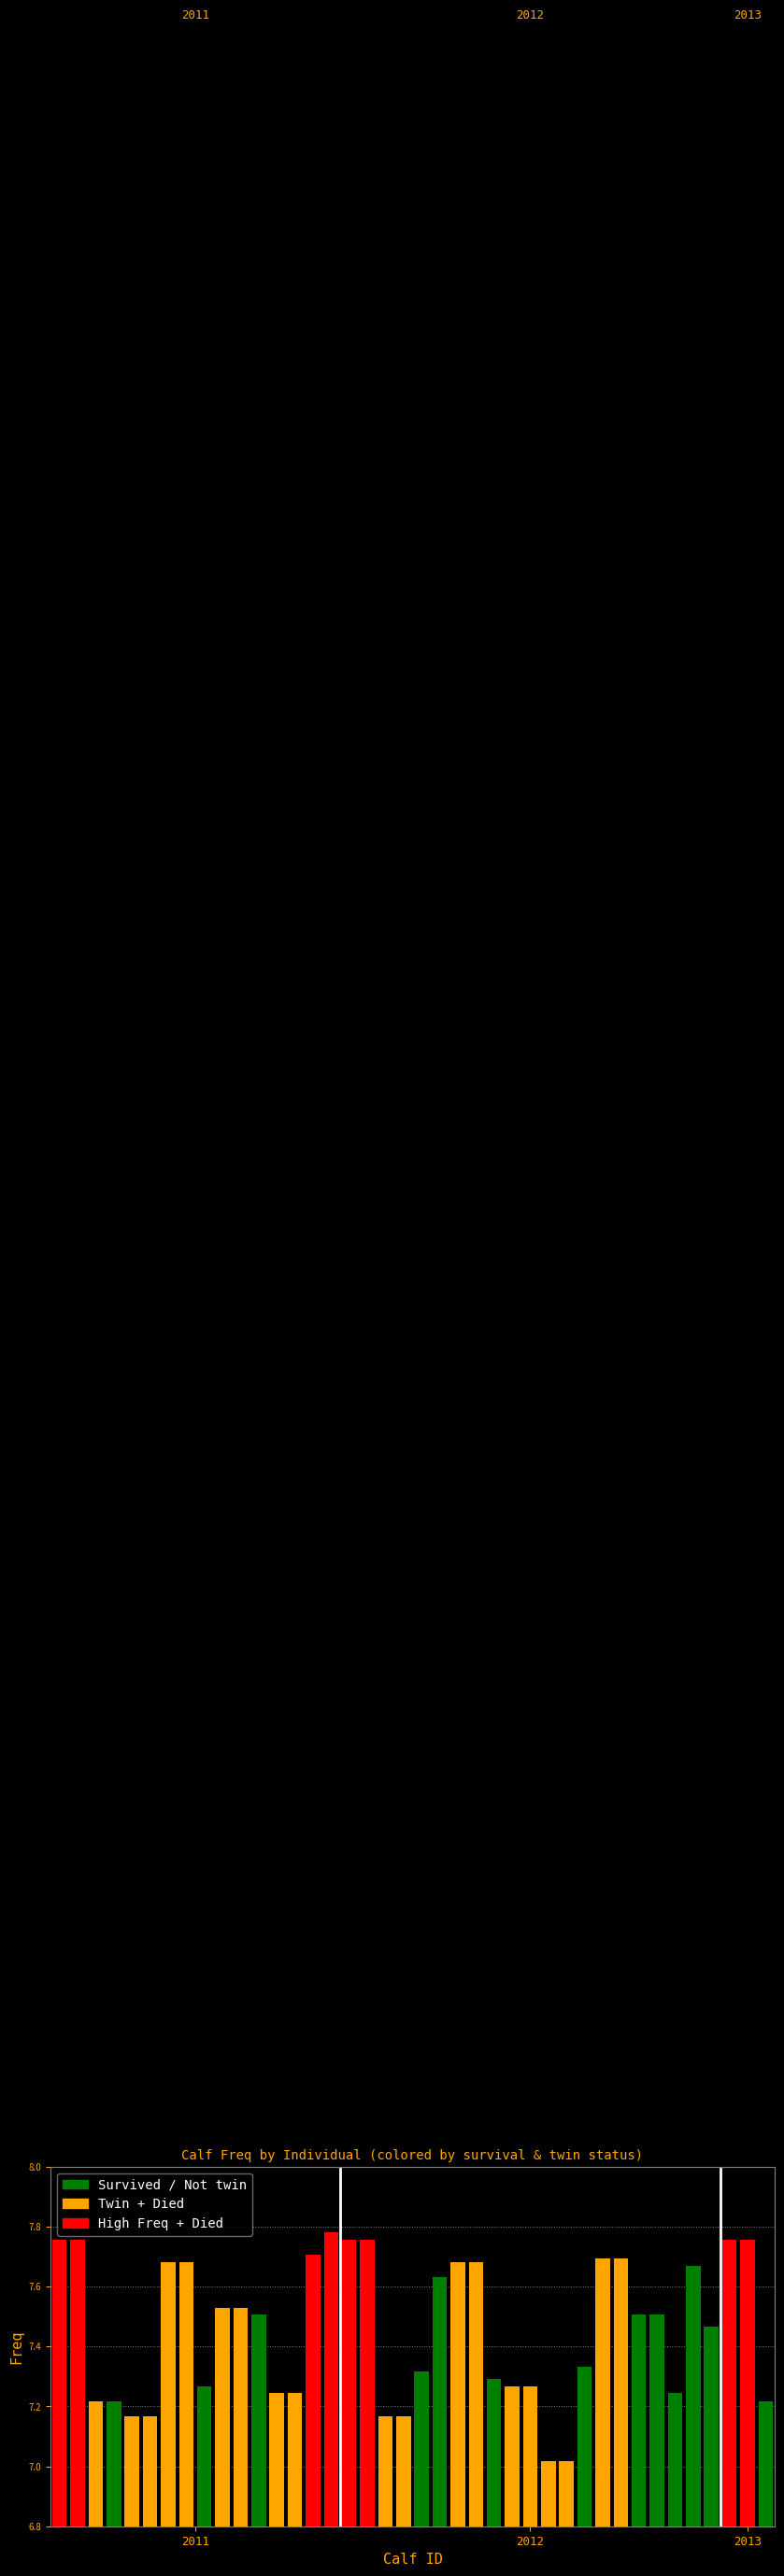

What is the difference between the maximum and minimum values?

0.8